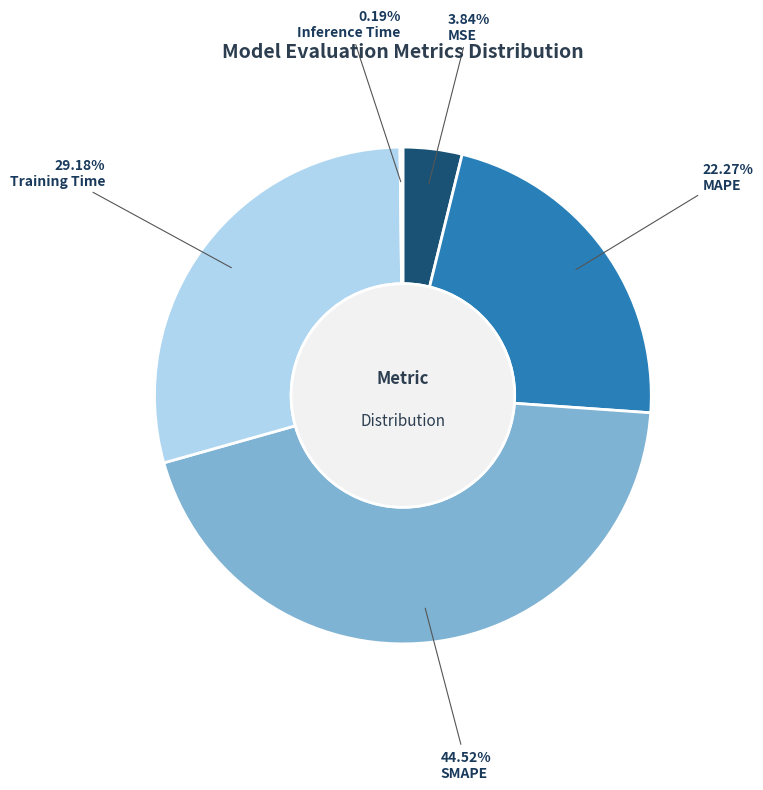

Is there a majority slice in this chart?

No